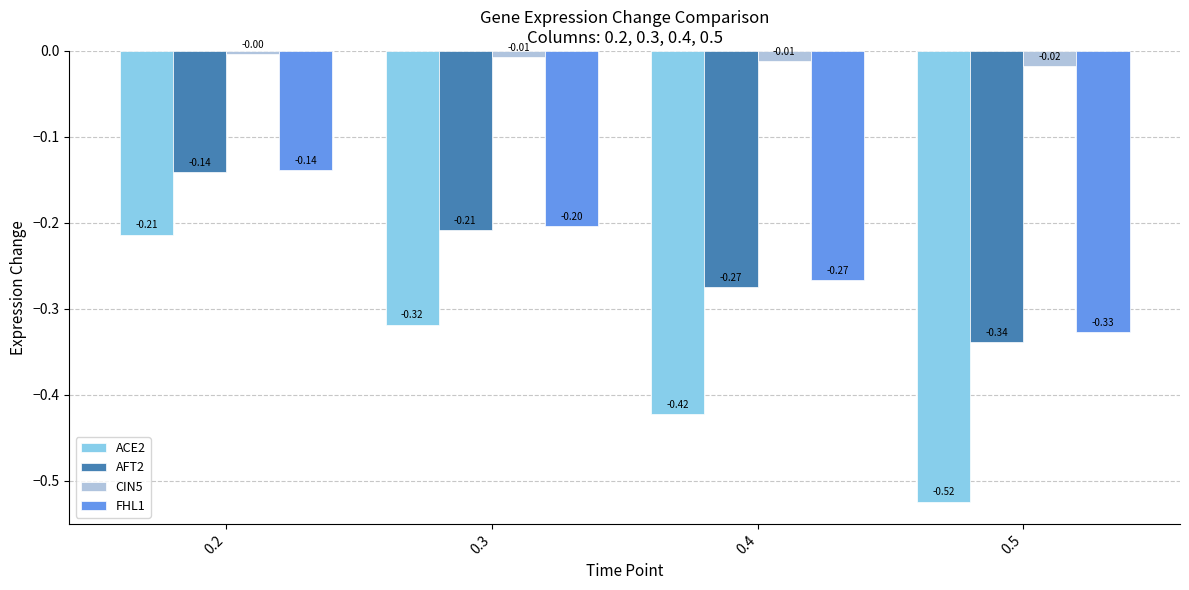

What is the sum of all ACE2 values?

-1.5